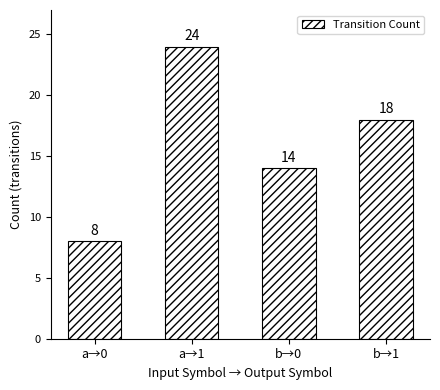

Count the values in the range 14 to 24.

3